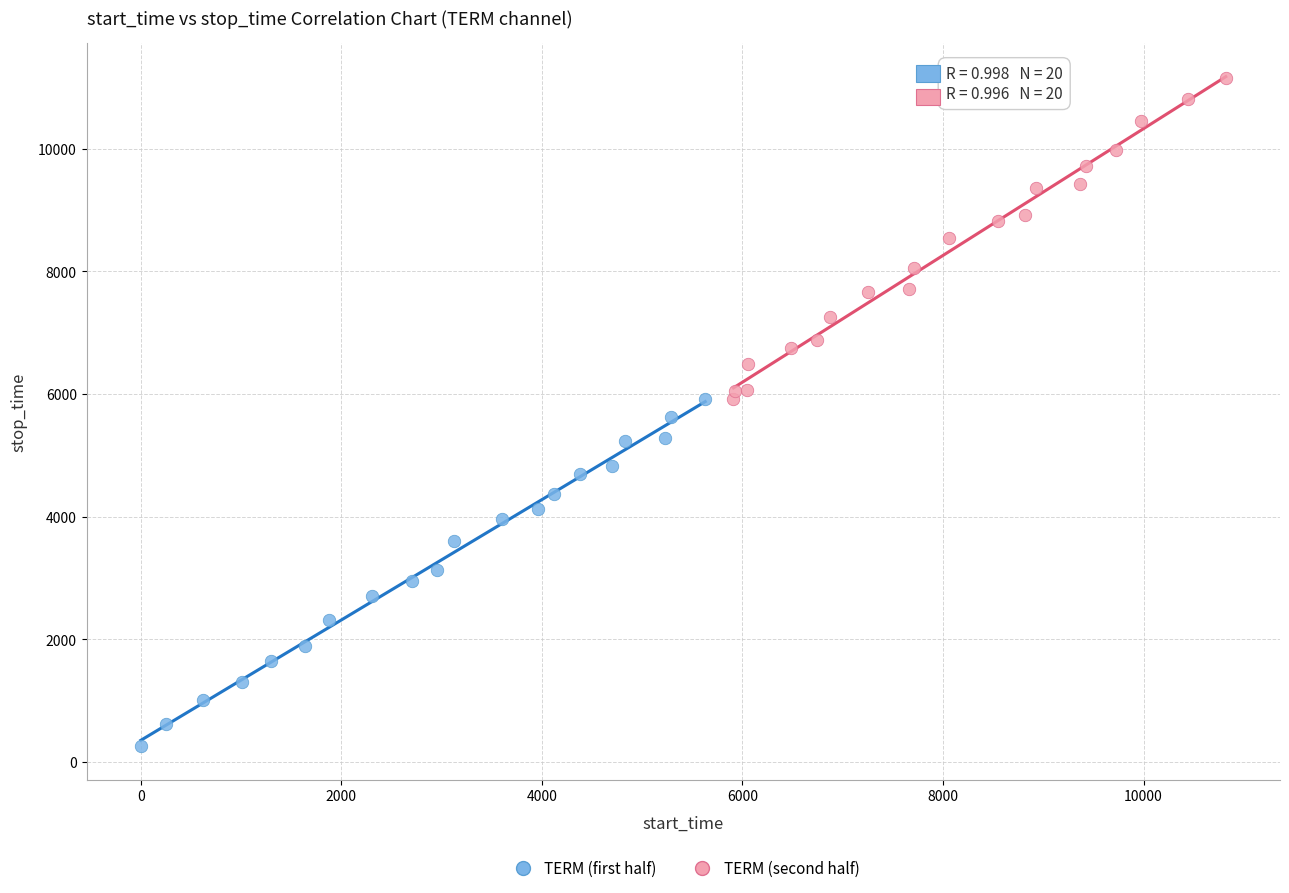

What are all the series names shown in the legend?

TERM (first half), TERM (second half)